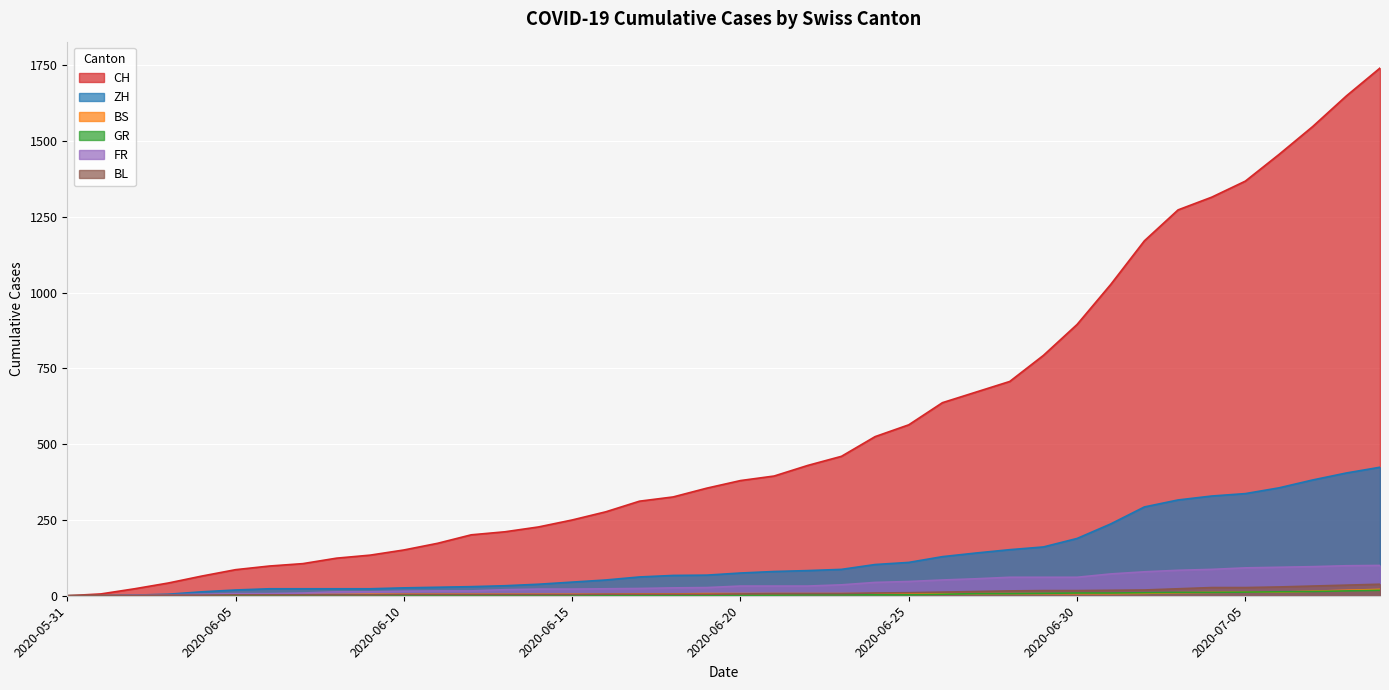

The BL series shows 5 at 2020-06-19. True or false?

True